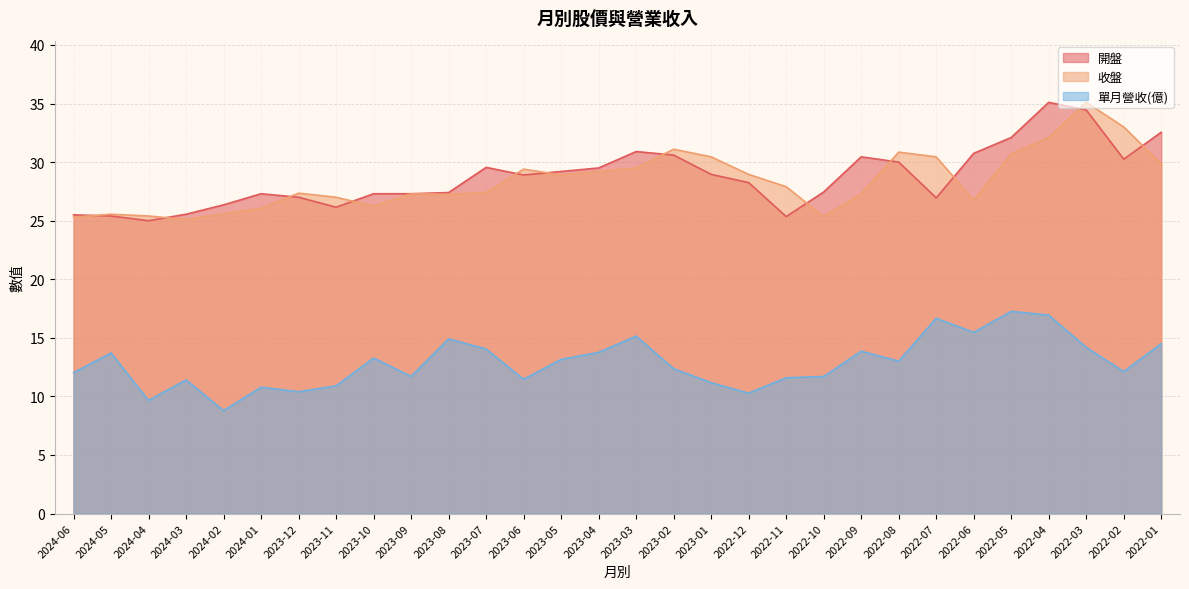

Which label corresponds to the largest value in the chart?

2022-04